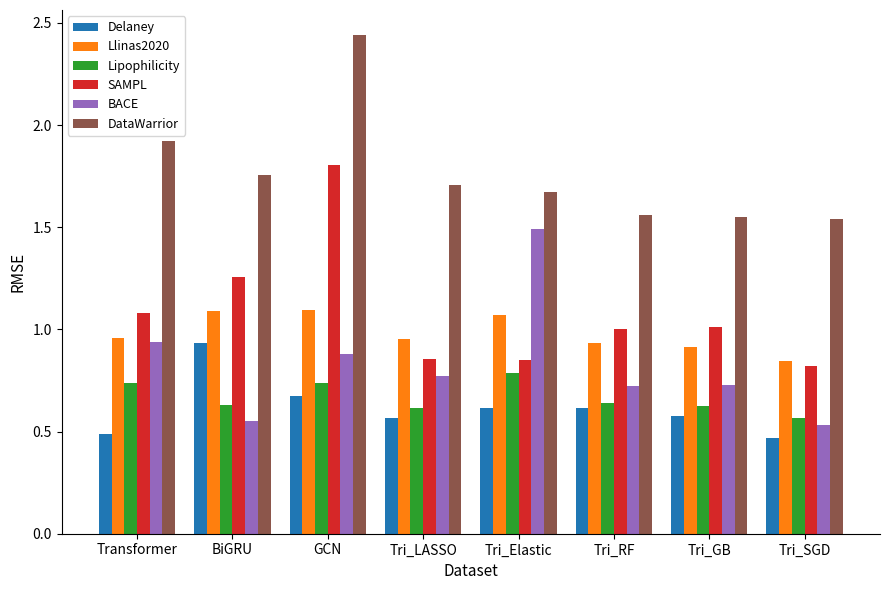

What is the label of the 1st bar from the left?

Transformer